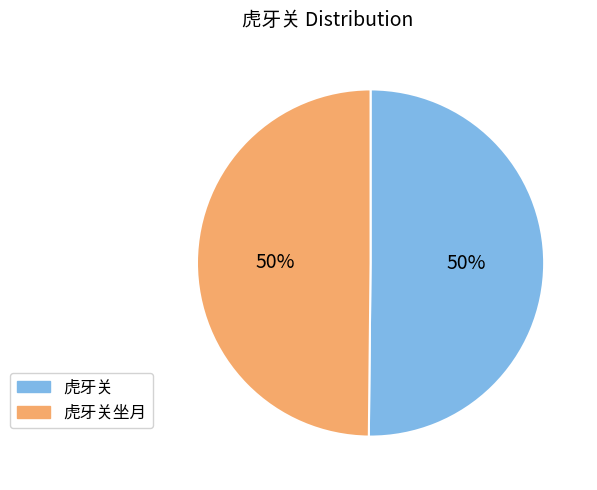

Combined, do 虎牙关 and 虎牙关坐月 account for over 50%?

Yes